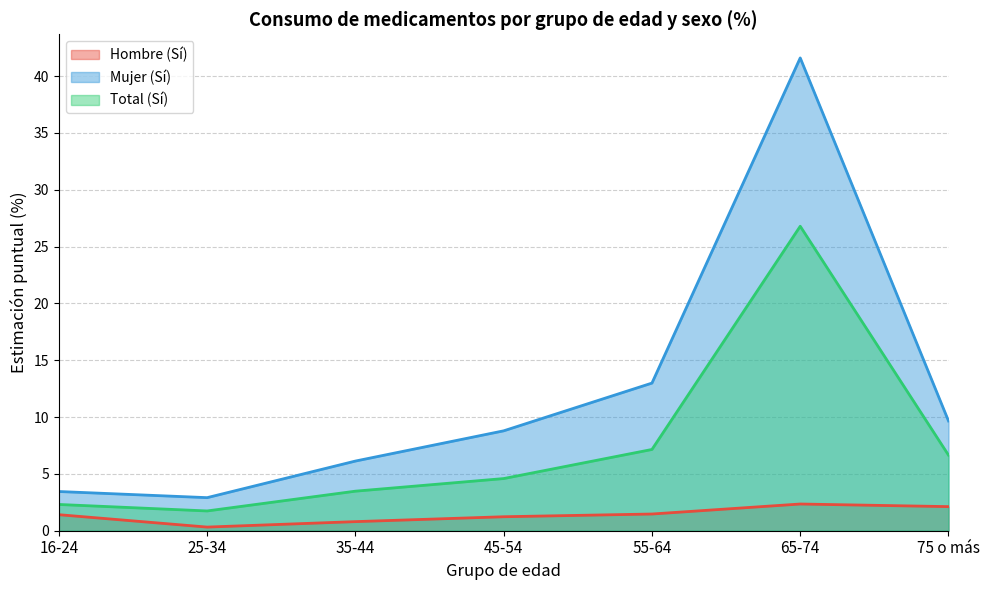

Reading left to right, extract all data points from this chart.

Hombre (Sí): 16-24=1.4	25-34=0.3	35-44=0.8	45-54=1.2	55-64=1.5	65-74=2.4	75 o más=2.1
Mujer (Sí): 16-24=3.5	25-34=2.9	35-44=6.1	45-54=8.8	55-64=13.0	65-74=41.6	75 o más=9.7
Total (Sí): 16-24=2.3	25-34=1.7	35-44=3.5	45-54=4.6	55-64=7.2	65-74=26.8	75 o más=6.7